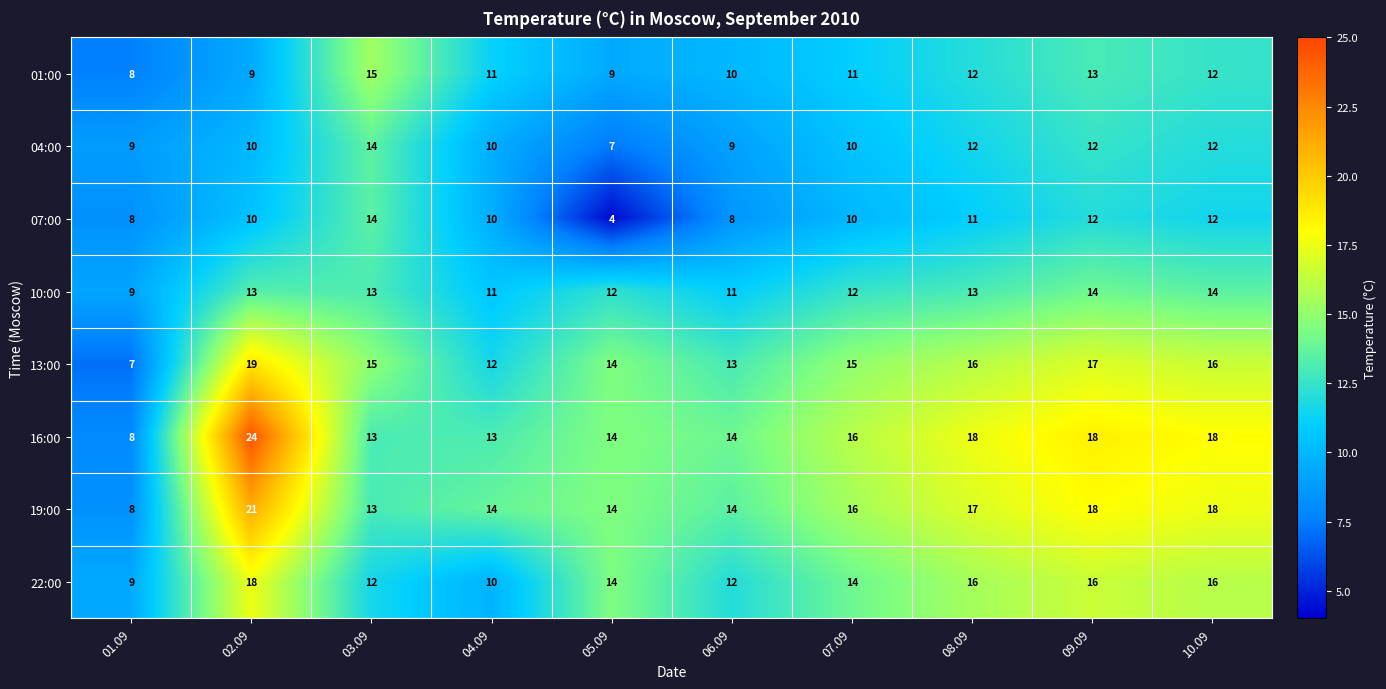

What is the difference between the maximum and second lowest values in the 07:00 series?

6